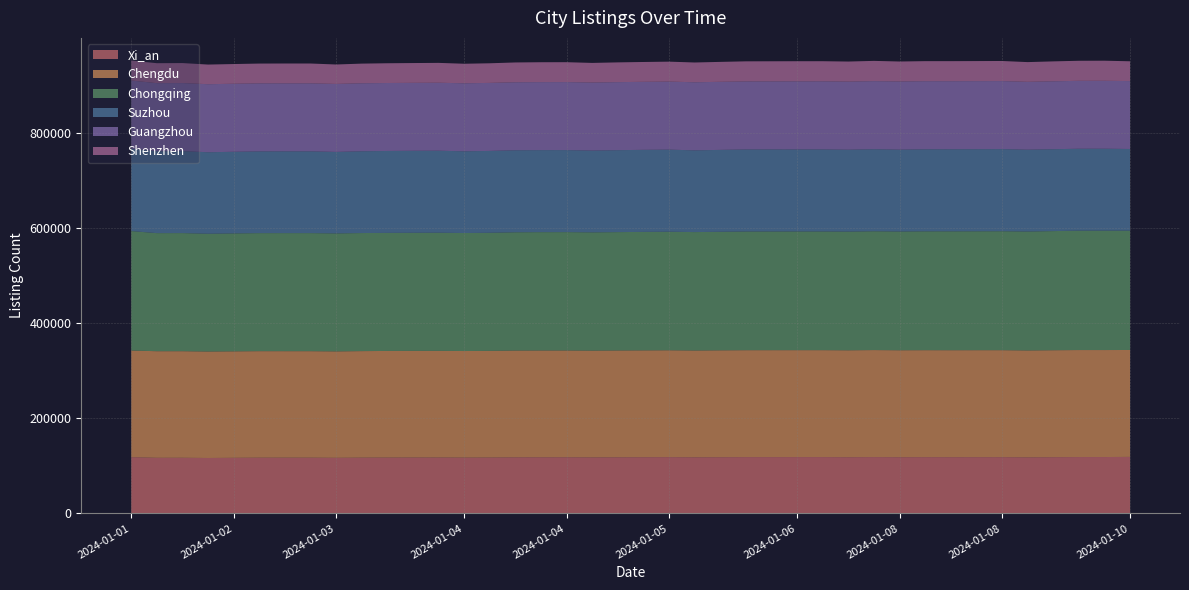

Reading right to left, what are all the values shown in this chart?

Xi_an: 2024-01-10=118762	2024-01-09=118510	2024-01-09=118468	2024-01-09=118186	2024-01-09=117870	2024-01-08=118259	2024-01-08=118220	2024-01-08=118186	2024-01-08=118267	2024-01-08=118128	2024-01-07=118405	2024-01-07=118125	2024-01-07=118396	2024-01-06=118395	2024-01-06=118372	2024-01-06=118359	2024-01-06=118141	2024-01-06=117943	2024-01-05=118296	2024-01-05=118148	2024-01-05=117968	2024-01-05=117749	2024-01-04=118040	2024-01-04=118003	2024-01-04=117911	2024-01-04=117482	2024-01-04=117287	2024-01-03=117554	2024-01-03=117496	2024-01-03=117375	2024-01-03=117198	2024-01-03=116840	2024-01-02=117165	2024-01-02=117177	2024-01-02=117134	2024-01-02=116840	2024-01-02=116484	2024-01-01=116931	2024-01-01=116886	2024-01-01=118227
Chengdu: 2024-01-10=224630	2024-01-09=224742	2024-01-09=224796	2024-01-09=224707	2024-01-09=224600	2024-01-08=224721	2024-01-08=224756	2024-01-08=224741	2024-01-08=224722	2024-01-08=224704	2024-01-07=224803	2024-01-07=224635	2024-01-07=224629	2024-01-06=224628	2024-01-06=224616	2024-01-06=224608	2024-01-06=224561	2024-01-06=224398	2024-01-05=224526	2024-01-05=224466	2024-01-05=224447	2024-01-05=224321	2024-01-04=224369	2024-01-04=224377	2024-01-04=224327	2024-01-04=224053	2024-01-04=223915	2024-01-03=224003	2024-01-03=224012	2024-01-03=223977	2024-01-03=223830	2024-01-03=223604	2024-01-02=223709	2024-01-02=223712	2024-01-02=223780	2024-01-02=223711	2024-01-02=223673	2024-01-01=223918	2024-01-01=223952	2024-01-01=223976
Chongqing: 2024-01-10=250673	2024-01-09=250823	2024-01-09=250773	2024-01-09=250270	2024-01-09=249808	2024-01-08=249917	2024-01-08=249807	2024-01-08=249750	2024-01-08=249715	2024-01-08=249435	2024-01-07=249629	2024-01-07=249314	2024-01-07=249366	2024-01-06=249367	2024-01-06=249355	2024-01-06=249323	2024-01-06=248985	2024-01-06=248739	2024-01-05=248996	2024-01-05=248844	2024-01-05=248611	2024-01-05=248465	2024-01-04=248599	2024-01-04=248583	2024-01-04=248466	2024-01-04=248087	2024-01-04=247889	2024-01-03=248178	2024-01-03=248087	2024-01-03=248039	2024-01-03=248042	2024-01-03=247829	2024-01-02=248042	2024-01-02=248029	2024-01-02=247983	2024-01-02=247756	2024-01-02=247445	2024-01-01=248122	2024-01-01=248050	2024-01-01=250996
Suzhou: 2024-01-10=171579	2024-01-09=172105	2024-01-09=172111	2024-01-09=171996	2024-01-09=171869	2024-01-08=172486	2024-01-08=172453	2024-01-08=172408	2024-01-08=172278	2024-01-08=171959	2024-01-07=172327	2024-01-07=172010	2024-01-07=172337	2024-01-06=172337	2024-01-06=172338	2024-01-06=172356	2024-01-06=172058	2024-01-06=171719	2024-01-05=172448	2024-01-05=172376	2024-01-05=172160	2024-01-05=171776	2024-01-04=172309	2024-01-04=172312	2024-01-04=172271	2024-01-04=171950	2024-01-04=171703	2024-01-03=172256	2024-01-03=172230	2024-01-03=172075	2024-01-03=171793	2024-01-03=171191	2024-01-02=171791	2024-01-02=171798	2024-01-02=171716	2024-01-02=171456	2024-01-02=171212	2024-01-01=172180	2024-01-01=172067	2024-01-01=173140
Guangzhou: 2024-01-10=142669	2024-01-09=142691	2024-01-09=142680	2024-01-09=142694	2024-01-09=142574	2024-01-08=142941	2024-01-08=142970	2024-01-08=142963	2024-01-08=143110	2024-01-08=143220	2024-01-07=143034	2024-01-07=143107	2024-01-07=143049	2024-01-06=143026	2024-01-06=142969	2024-01-06=142935	2024-01-06=143007	2024-01-06=143021	2024-01-05=142930	2024-01-05=142886	2024-01-05=142923	2024-01-05=142947	2024-01-04=142882	2024-01-04=142870	2024-01-04=142867	2024-01-04=142897	2024-01-04=142893	2024-01-03=142819	2024-01-03=142770	2024-01-03=142802	2024-01-03=142849	2024-01-03=142836	2024-01-02=142835	2024-01-02=142852	2024-01-02=142879	2024-01-02=142929	2024-01-02=142925	2024-01-01=142982	2024-01-01=143007	2024-01-01=143130
Shenzhen: 2024-01-10=41580	2024-01-09=42253	2024-01-09=42144	2024-01-09=41849	2024-01-09=41460	2024-01-08=42188	2024-01-08=42141	2024-01-08=42121	2024-01-08=42094	2024-01-08=41977	2024-01-07=42546	2024-01-07=42157	2024-01-07=42280	2024-01-06=42276	2024-01-06=42264	2024-01-06=42210	2024-01-06=41877	2024-01-06=41538	2024-01-05=41933	2024-01-05=41707	2024-01-05=41492	2024-01-05=41208	2024-01-04=41789	2024-01-04=41766	2024-01-04=41606	2024-01-04=41240	2024-01-04=41035	2024-01-03=41738	2024-01-03=41579	2024-01-03=41489	2024-01-03=41288	2024-01-03=40848	2024-01-02=41683	2024-01-02=41674	2024-01-02=41612	2024-01-02=41410	2024-01-02=41267	2024-01-01=42000	2024-01-01=41914	2024-01-01=42001